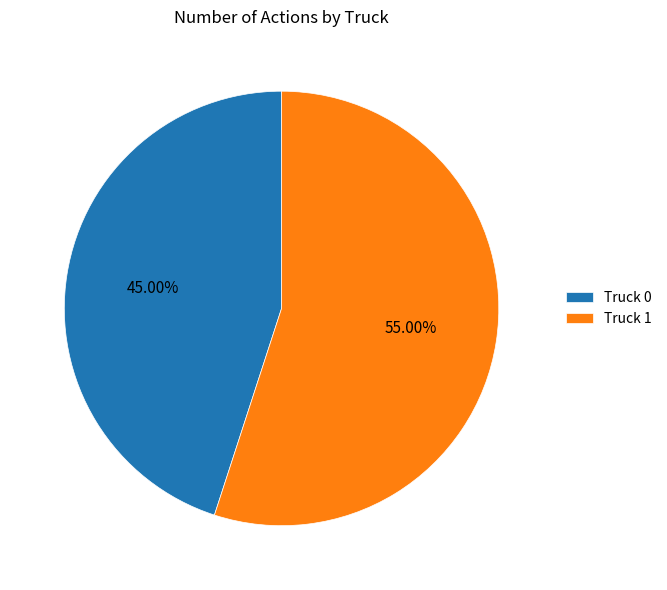

To the nearest percent, what percentage of the pie is Truck 0?

45%